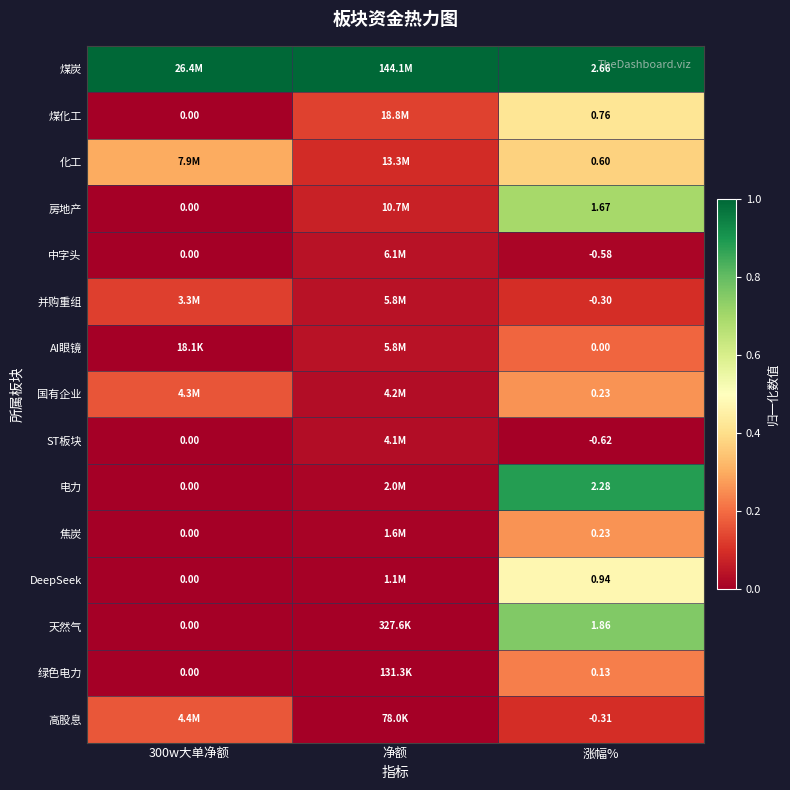

Which category has the highest value in the 化工 series?

涨幅%